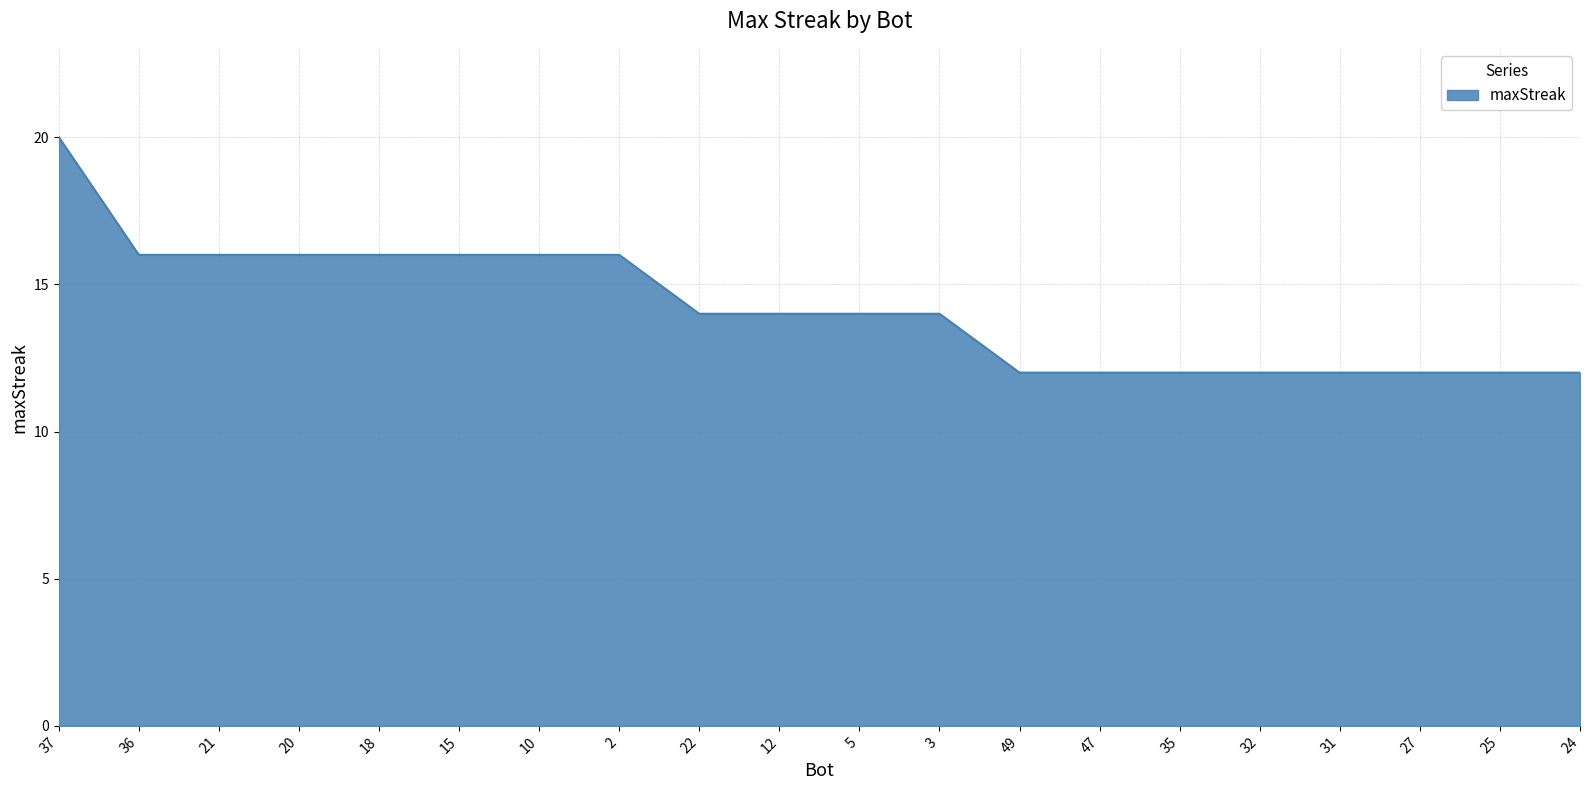

What is the minimum value shown in the chart?

12